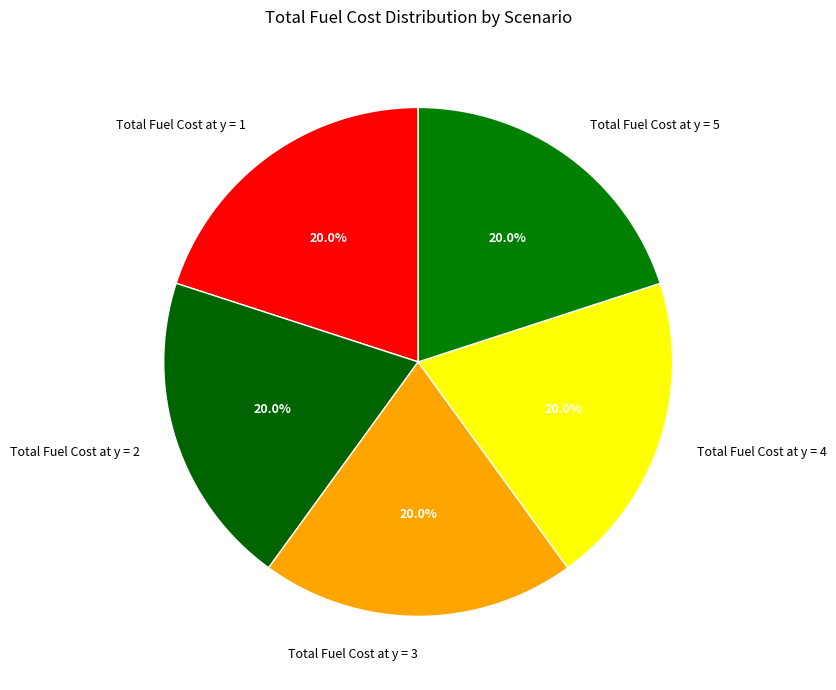

What percentage is the Total Fuel Cost at y = 1 slice, to the nearest percent?

20%